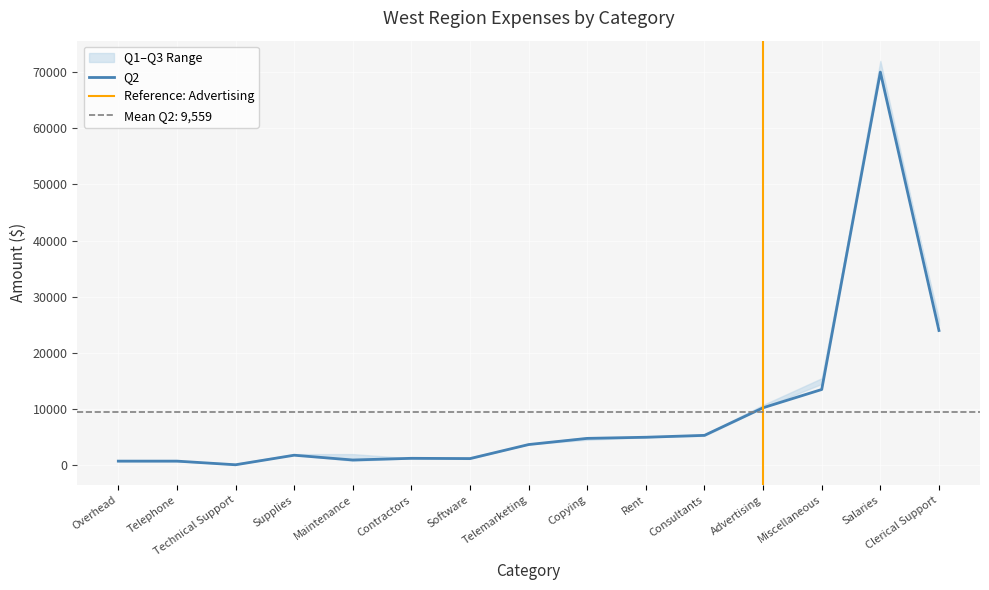

Reading left to right, list all the values displayed in this chart.

Q1: Overhead=775	Telephone=700	Technical Support=300	Supplies=2000	Maintenance=2000	Contractors=1250	Software=1150	Telemarketing=3800	Copying=5000	Rent=5000	Consultants=5250	Advertising=10250	Miscellaneous=14500	Salaries=72000	Clerical Support=25000
Q2: Overhead=750	Telephone=750	Technical Support=100	Supplies=1800	Maintenance=950	Contractors=1250	Software=1200	Telemarketing=3700	Copying=4800	Rent=5000	Consultants=5335	Advertising=10250	Miscellaneous=13500	Salaries=70000	Clerical Support=24000
Q3: Overhead=700	Telephone=750	Technical Support=150	Supplies=1900	Maintenance=800	Contractors=1250	Software=1435	Telemarketing=3750	Copying=4545	Rent=5000	Consultants=5500	Advertising=10750	Miscellaneous=15500	Salaries=70000	Clerical Support=26000